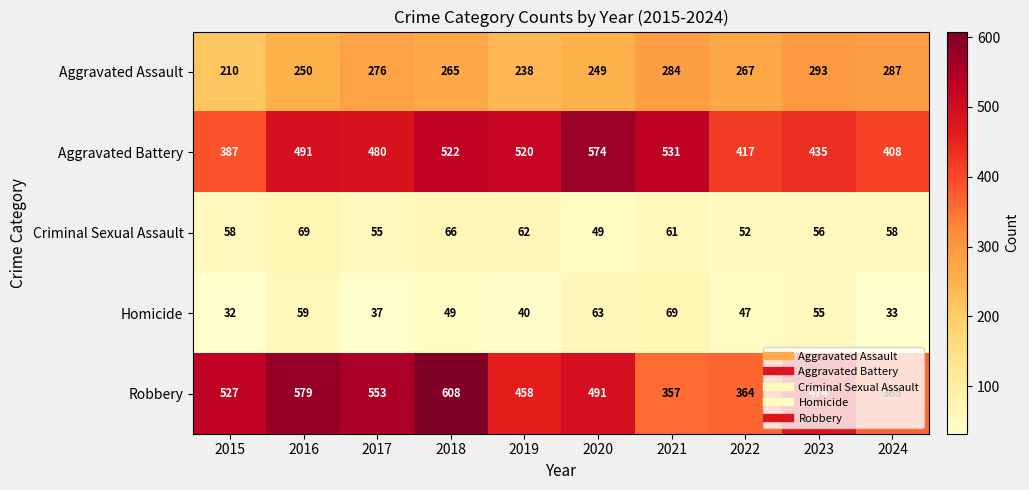

At which label does Robbery first exceed 491?

2015